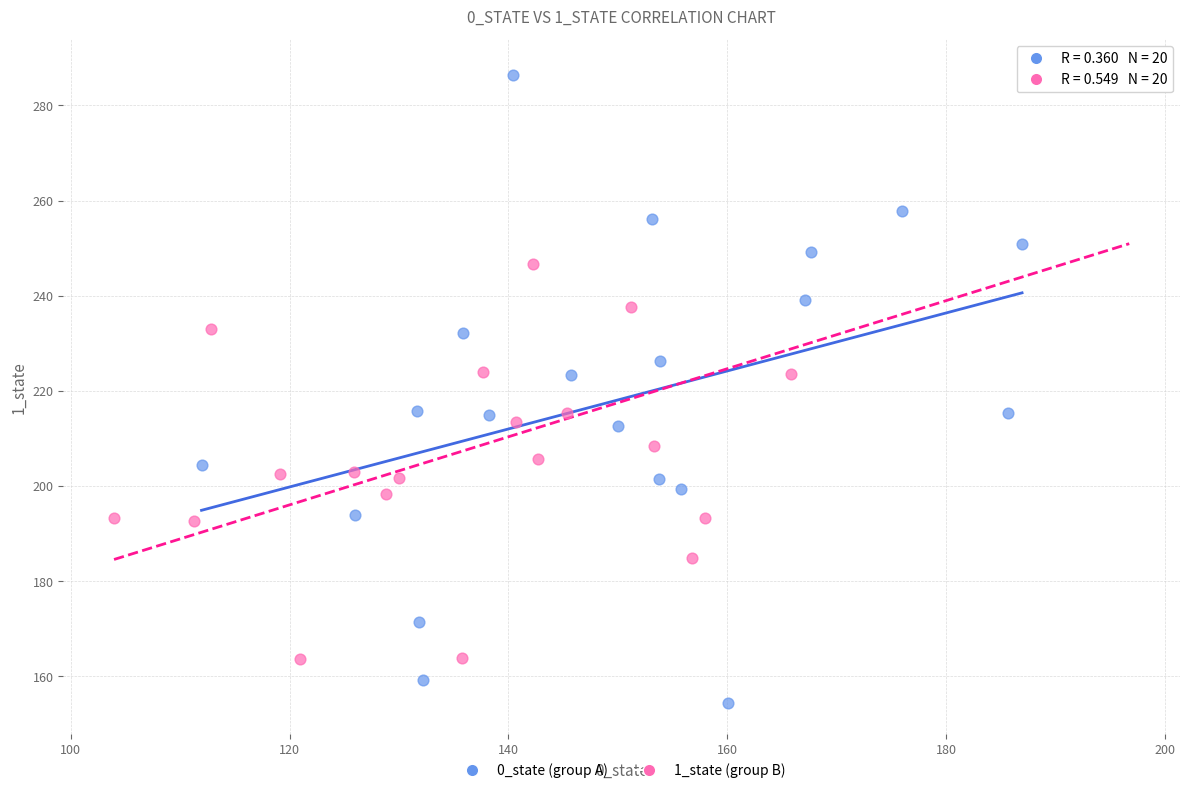

Which series reaches the minimum Y coordinate?

0_state (group A)